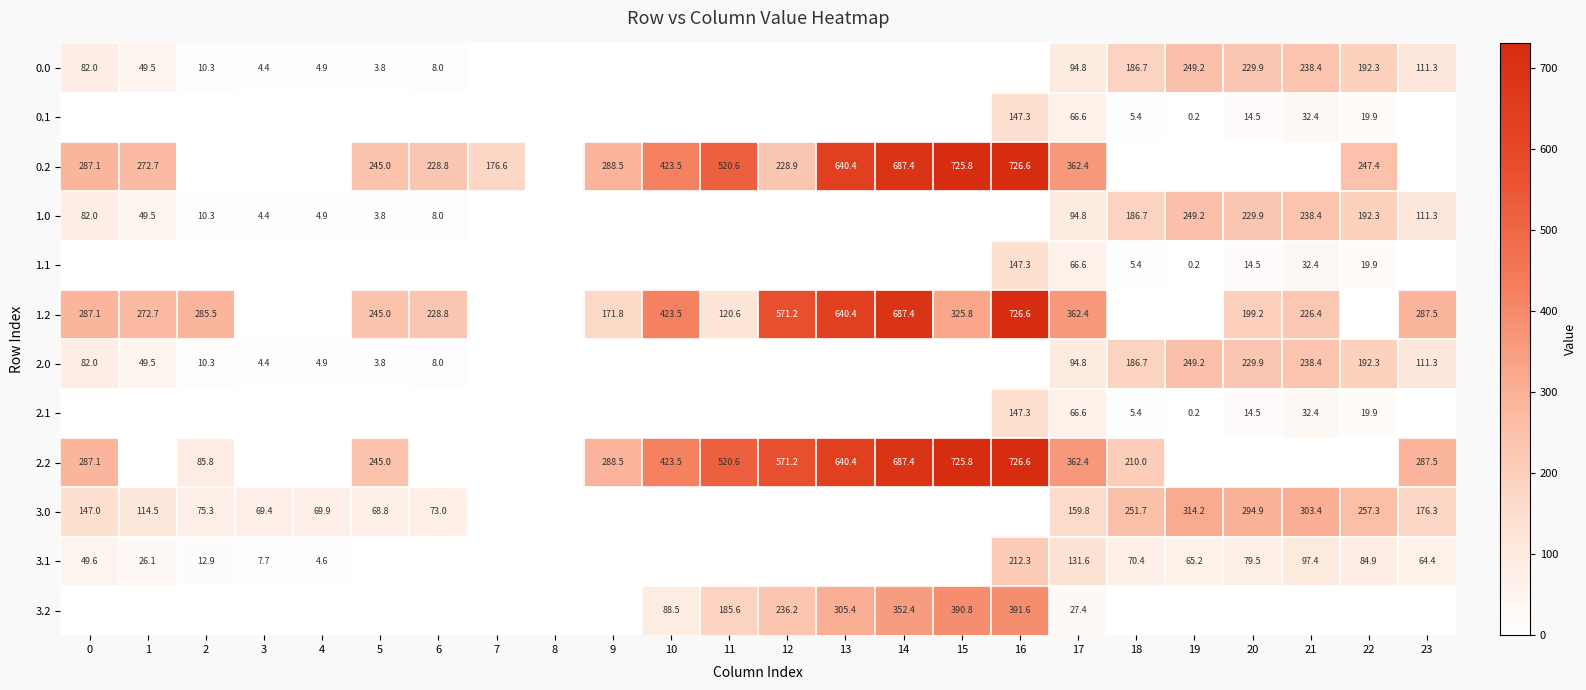

True or false: 0.0 has a value of 111.3 at 23.

True